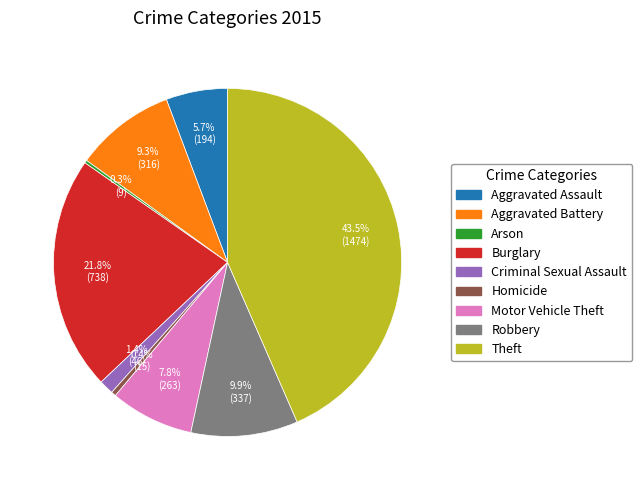

To the nearest percent, what is the combined percentage of Burglary and Theft?

65%